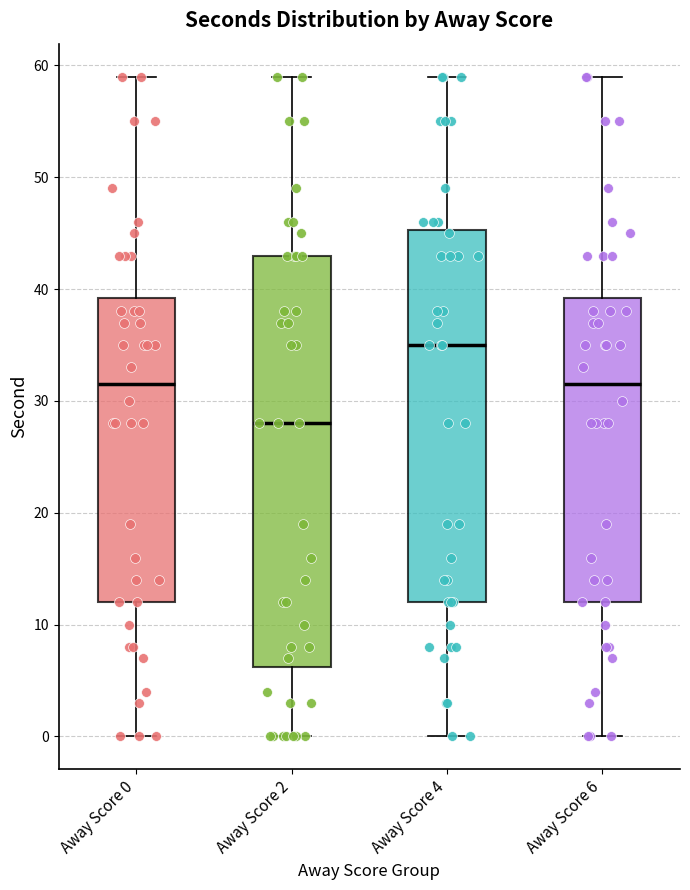

Where does the lower whisker of the box for Away Score 2 end on the y-axis? The values are not printed on the chart, so give them approximately, as read against the axis.

0